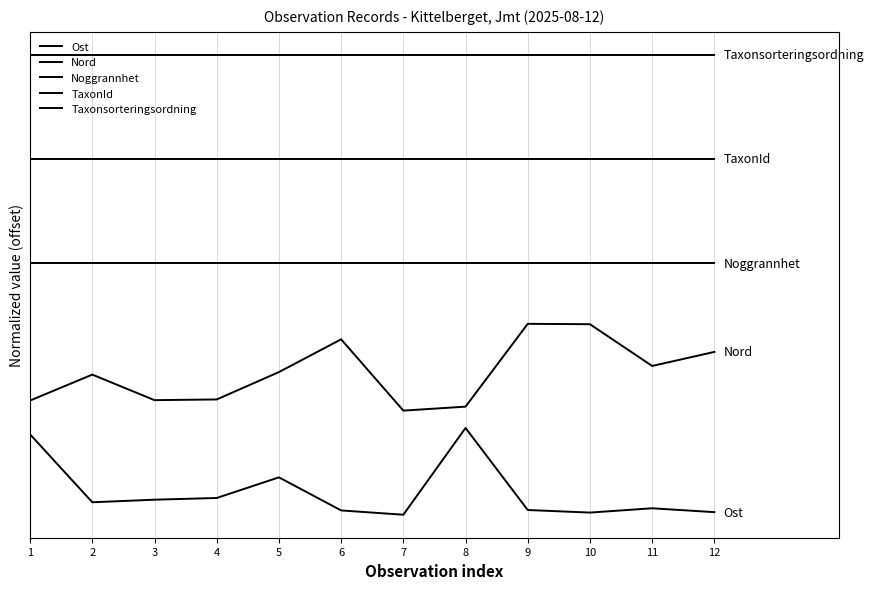

Does the chart display data point markers on the line(s)?

No